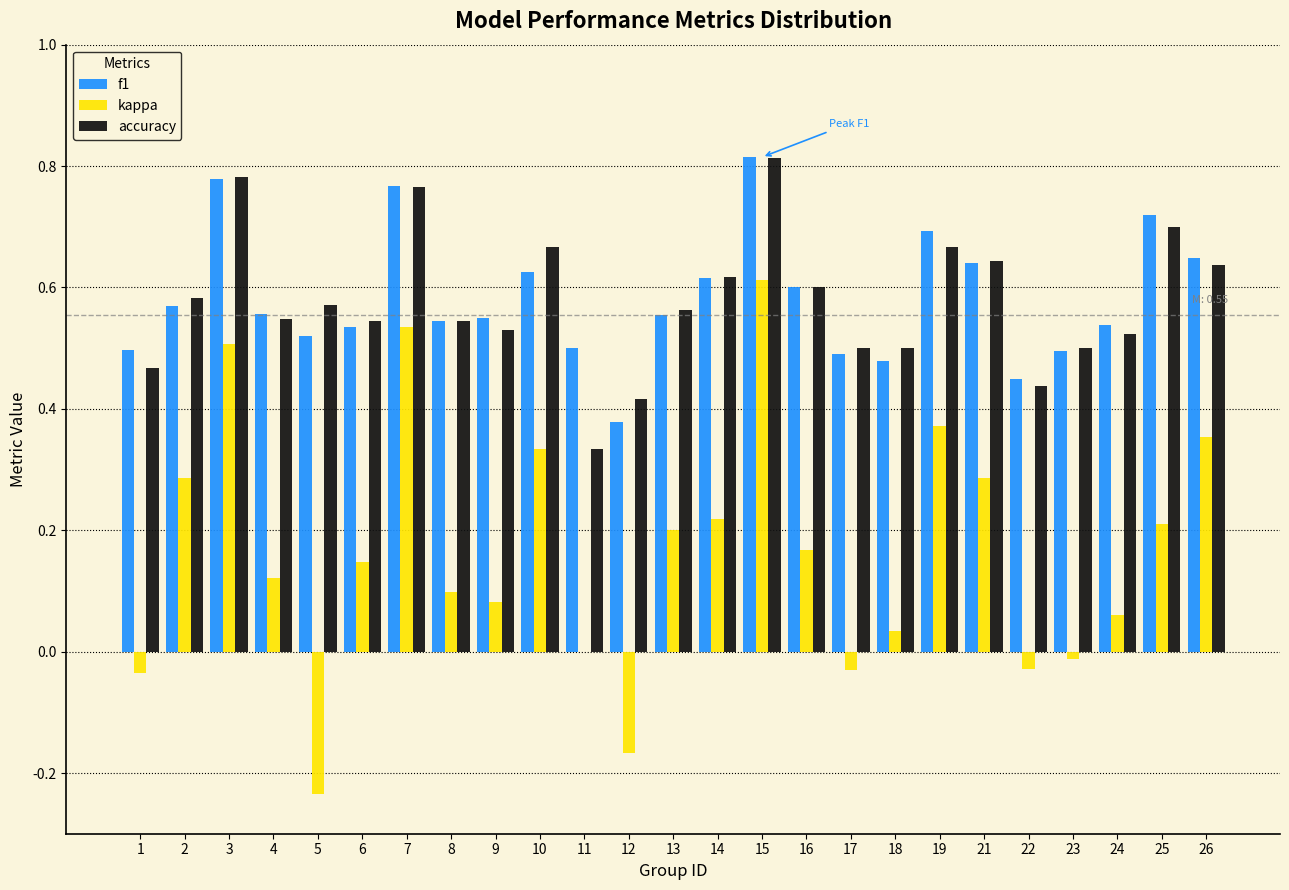

What is the sum of the accuracy values at 17 and 14?

1.1